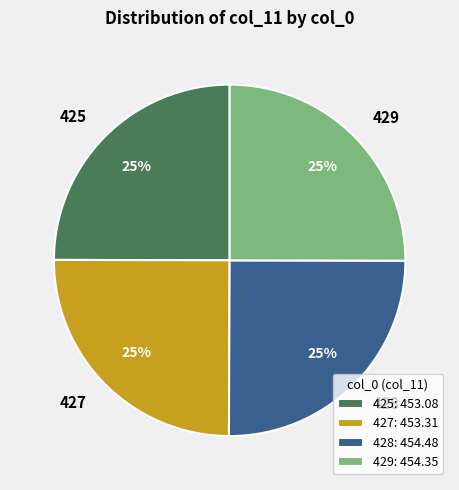

To the nearest percent, what is the combined percentage of 429 and 425?

50%